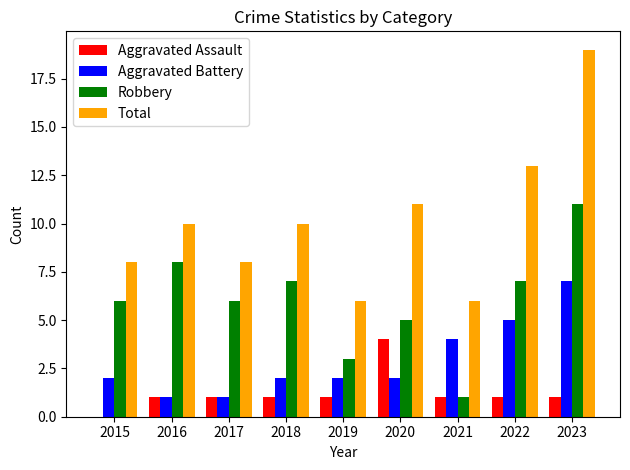

What is the sum of all Total values?

91